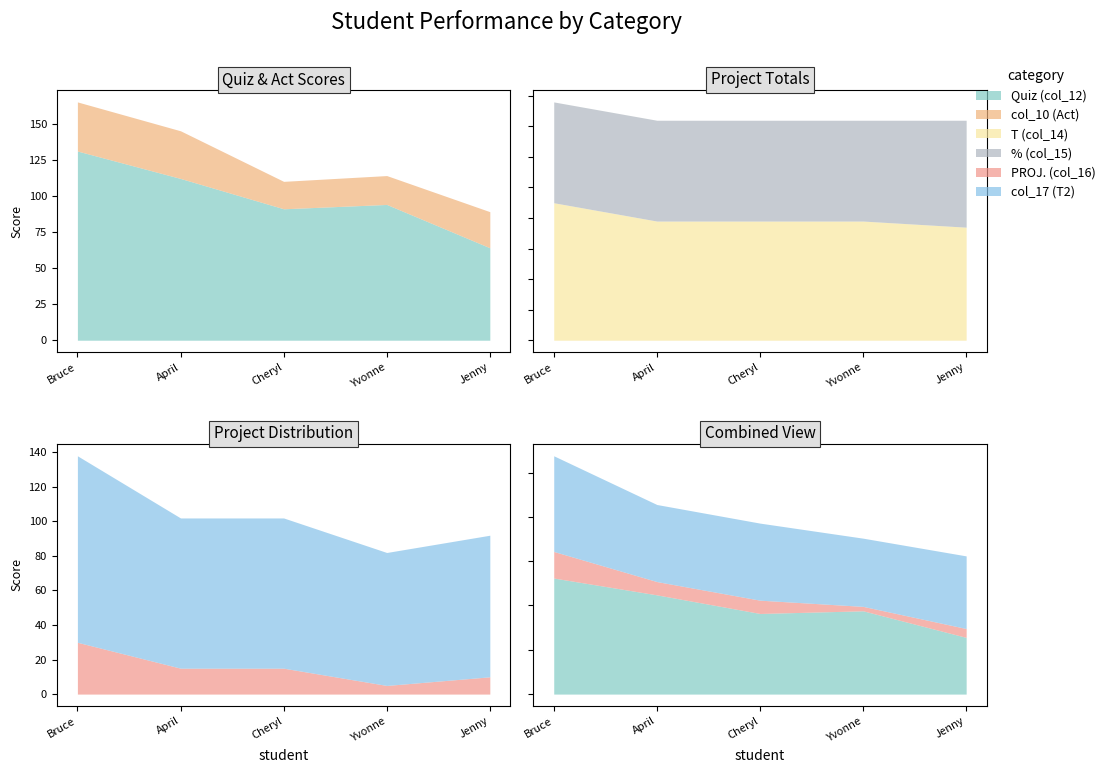

What is the difference between the col_17 (T2) values at Yvonne and April?

10